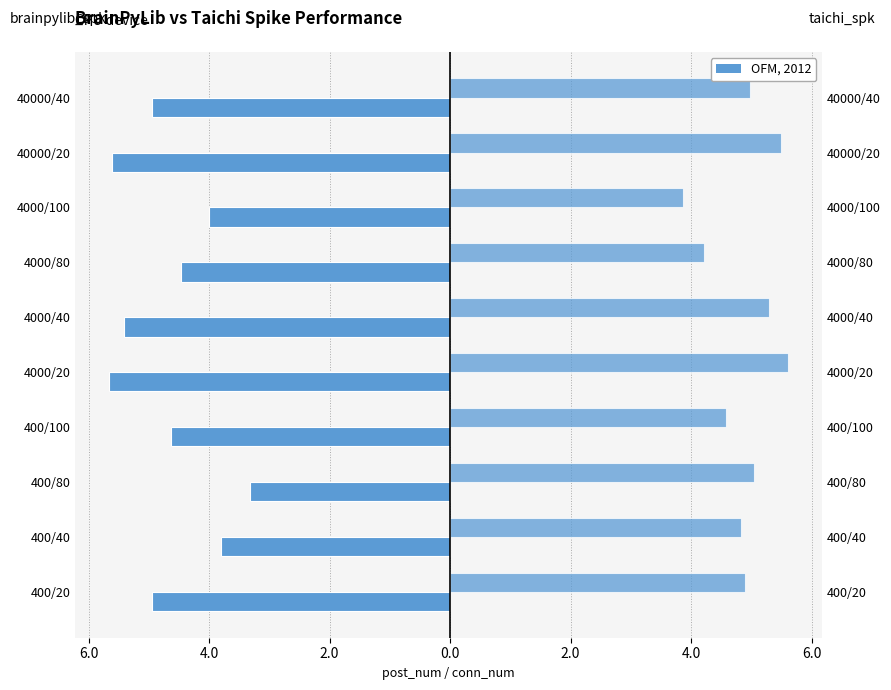

Is the value of taichi_spk at 400/80 greater than the value of brainpylib_spk at 400/40?

Yes